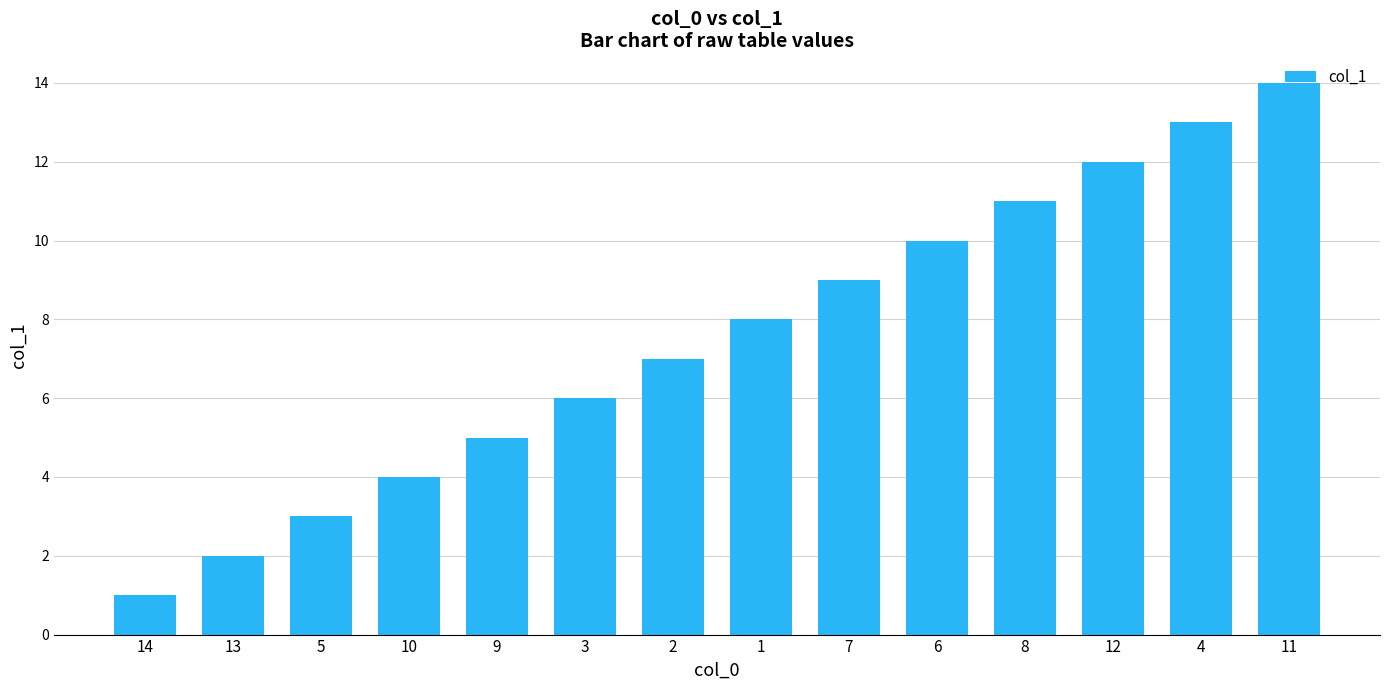

Rank the categories by value from highest to lowest.

11, 4, 12, 8, 6, 7, 1, 2, 3, 9, 10, 5, 13, 14